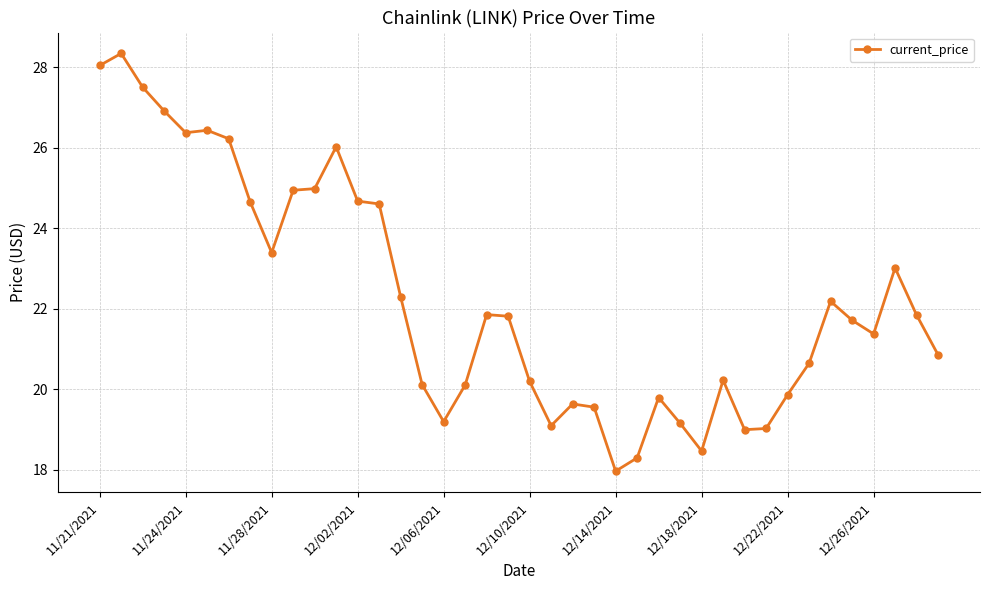

True or false: there are more than 1 points higher than both neighbors.

True